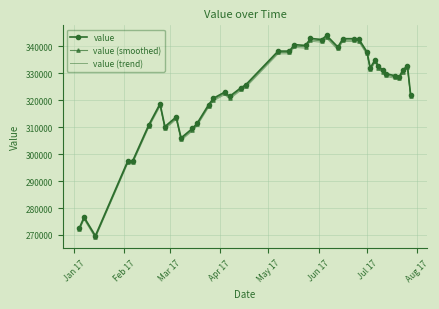

What is the minimum value shown in the chart?

268890.9